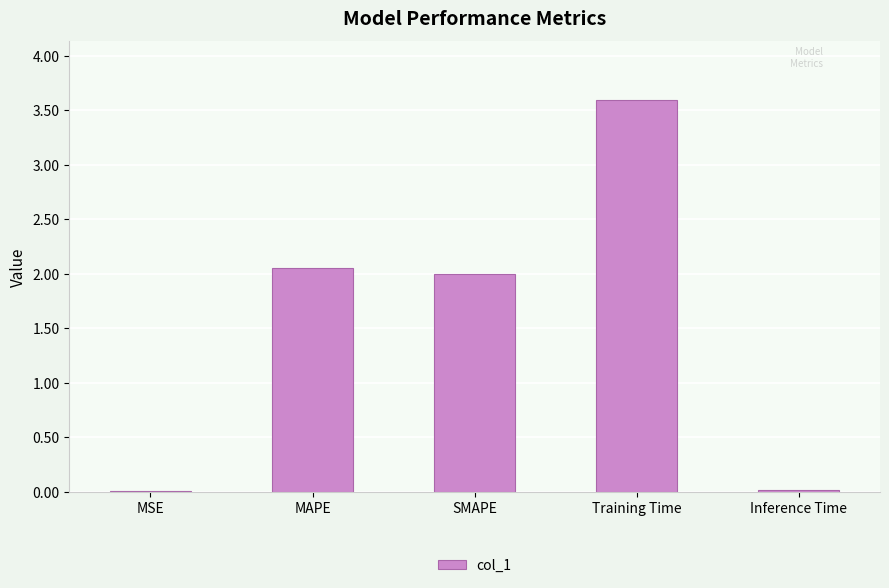

The value at MAPE is 2.8. True or false?

False